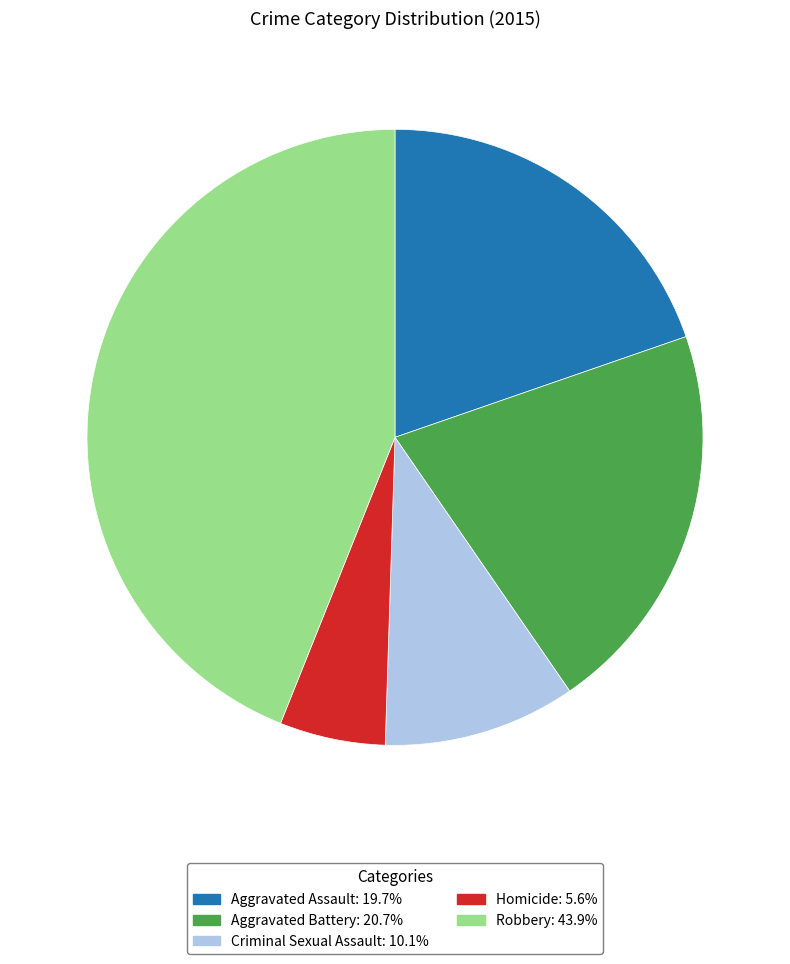

Do Aggravated Battery: 20.7% and Robbery: 43.9% together represent more than half of the pie?

Yes